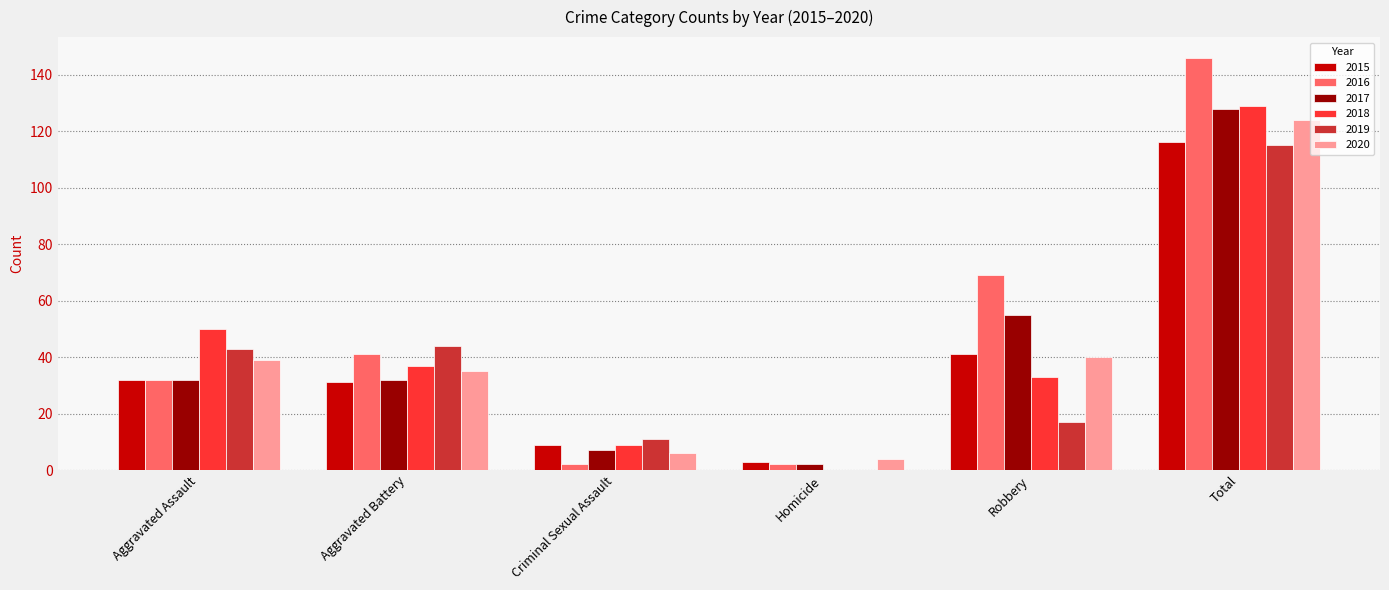

Is the value of 2020 at Aggravated Battery greater than the value of 2019 at Total?

No